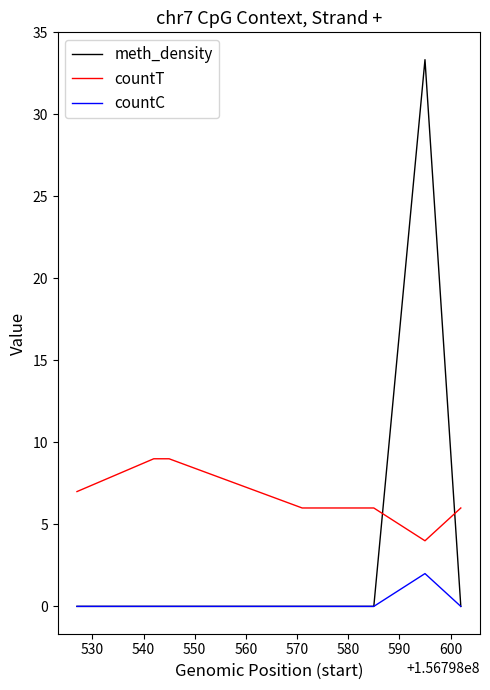

Which series ends up on top after the final intersection of meth_density and countT?

countT